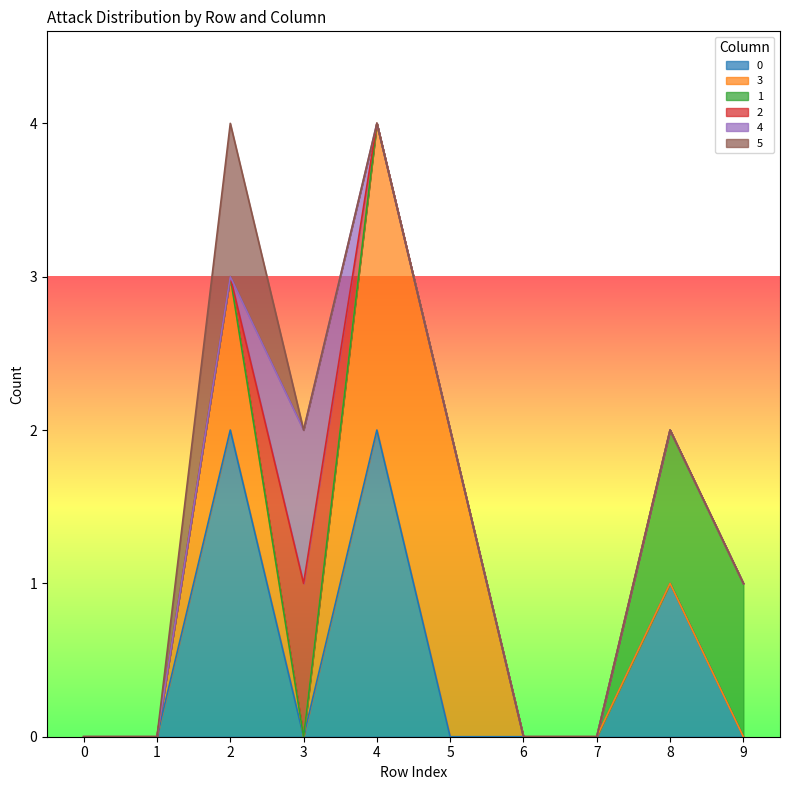

Is the value of 0 at 4 greater than the value of 2 at 4?

Yes